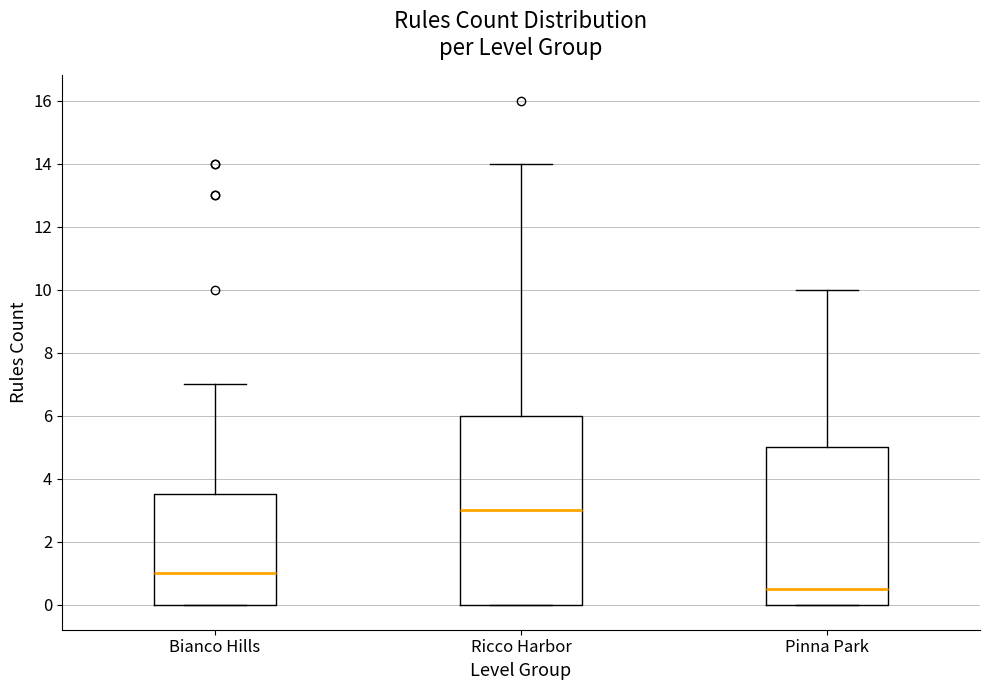

Which box's median line is the lowest?

Pinna Park